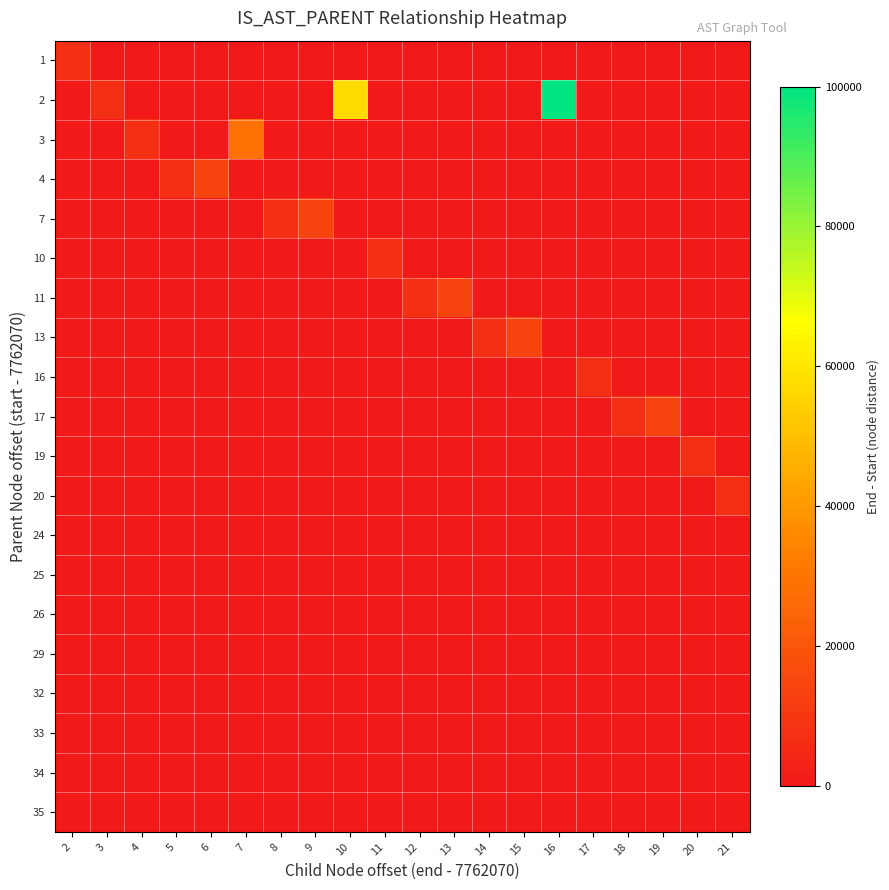

Count the number of categories in the chart.

20